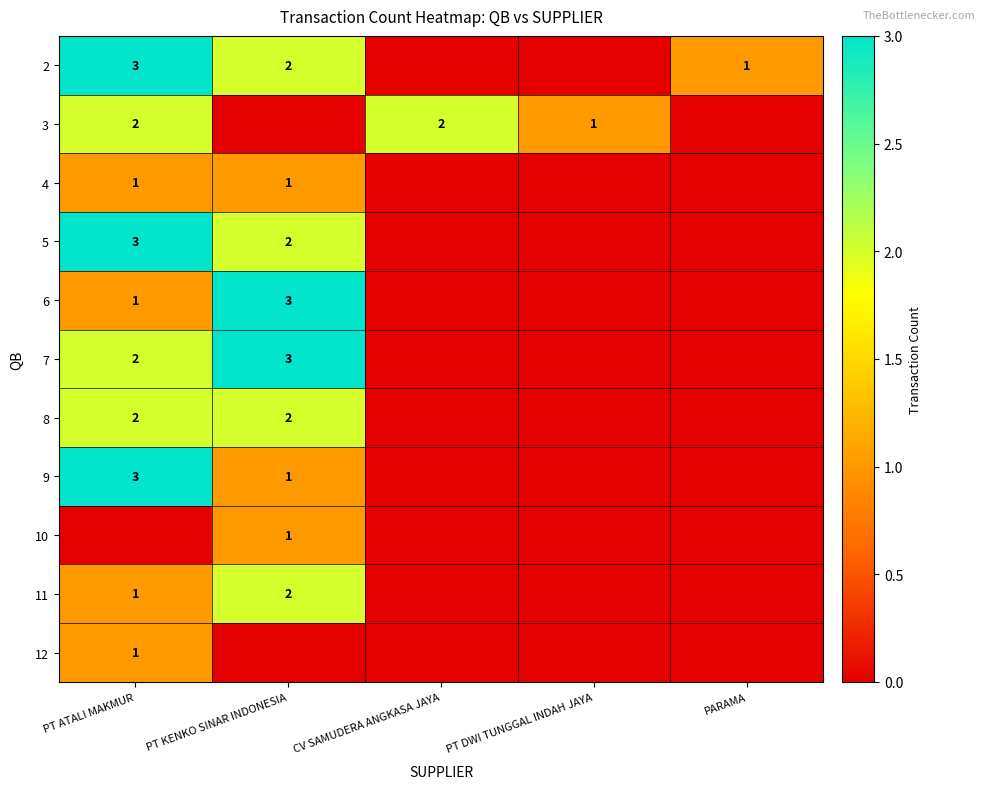

At which category is the sum across all series the highest?

PT ATALI MAKMUR